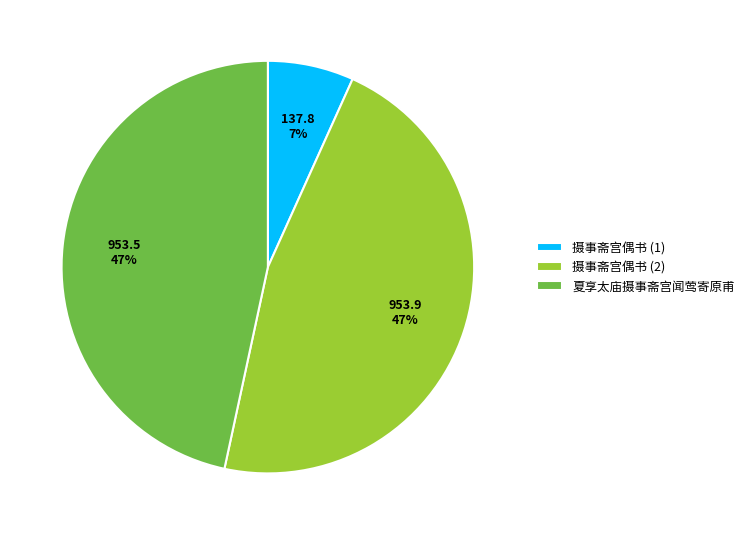

What is the ratio of the value at 夏享太庙摄事斋宫闻莺寄原甫 to the value at 摄事斋宫偶书 (2)?

1.0